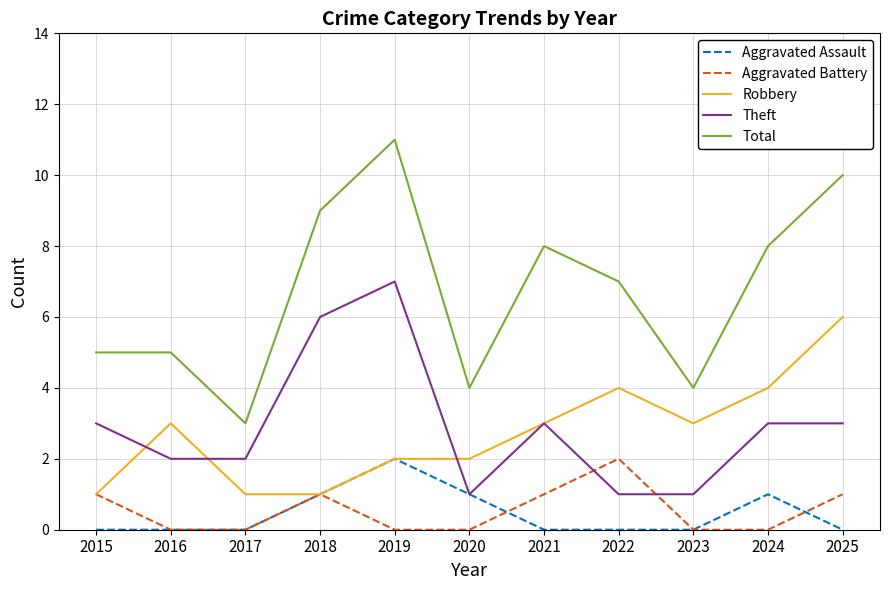

What value does the Robbery series have at 2025?

6